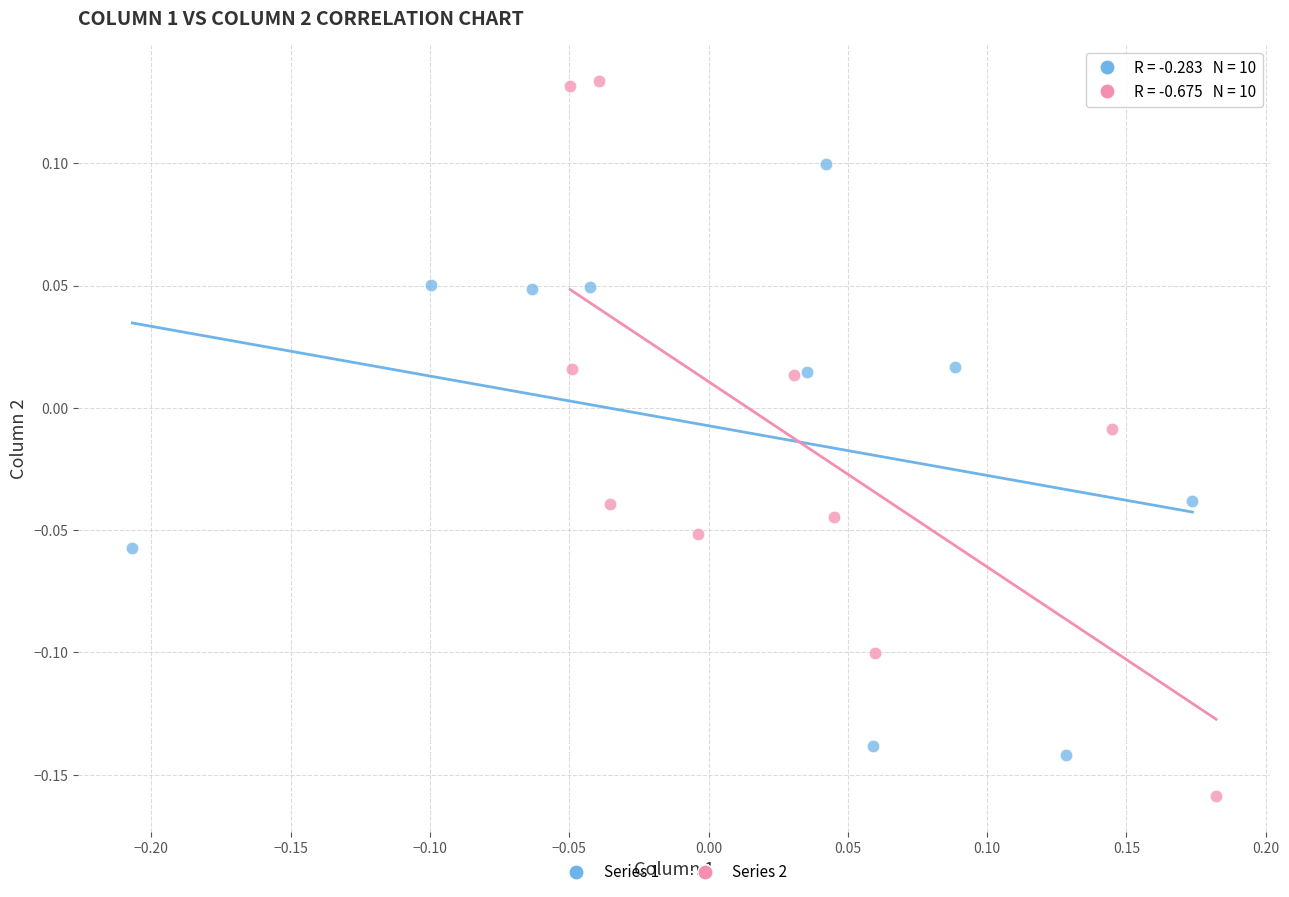

What are all the series names shown in the legend?

Series 1, Series 2